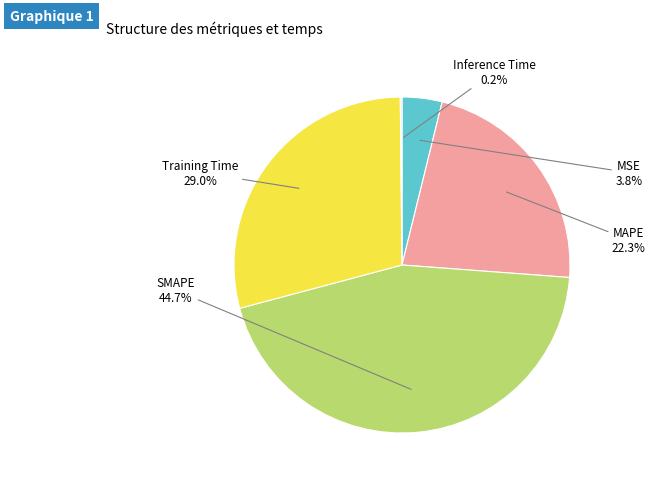

Is there a majority slice in this chart?

No